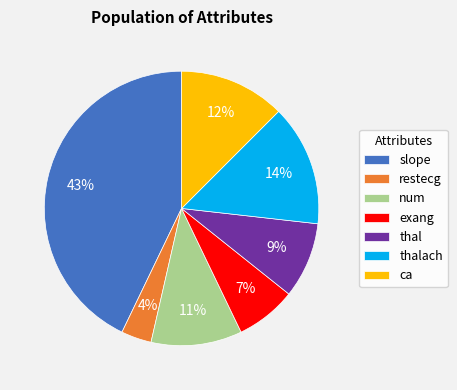

What percentage is the num slice, to the nearest percent?

11%